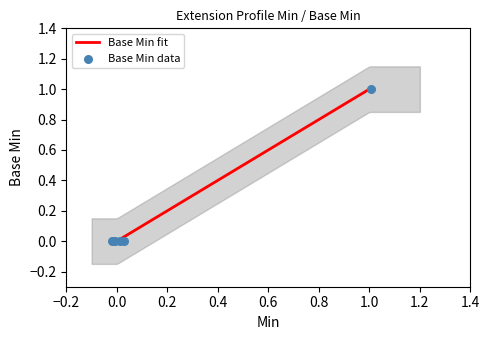

Which series has the largest total across all categories?

Base Min fit